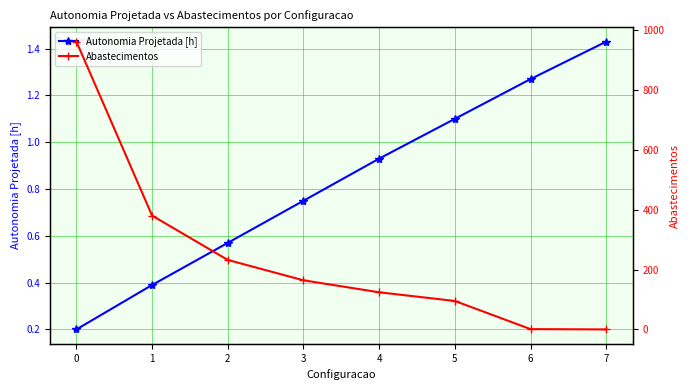

What are all the series names shown in the legend?

Autonomia Projetada [h], Abastecimentos